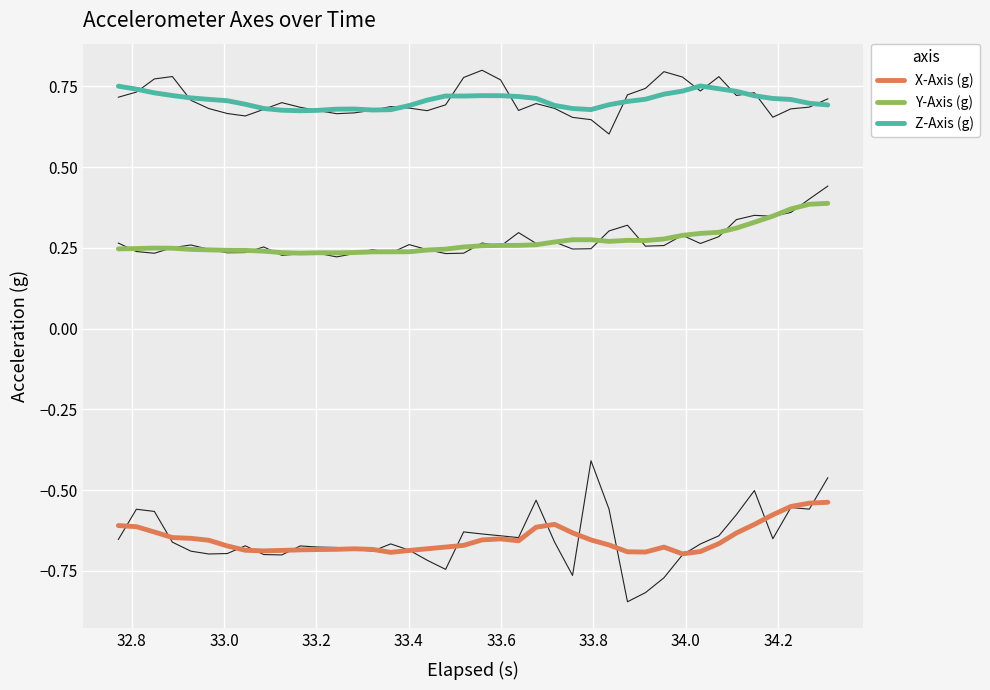

True or false: Y-Axis (g) and X-Axis (g) cross at least once.

False